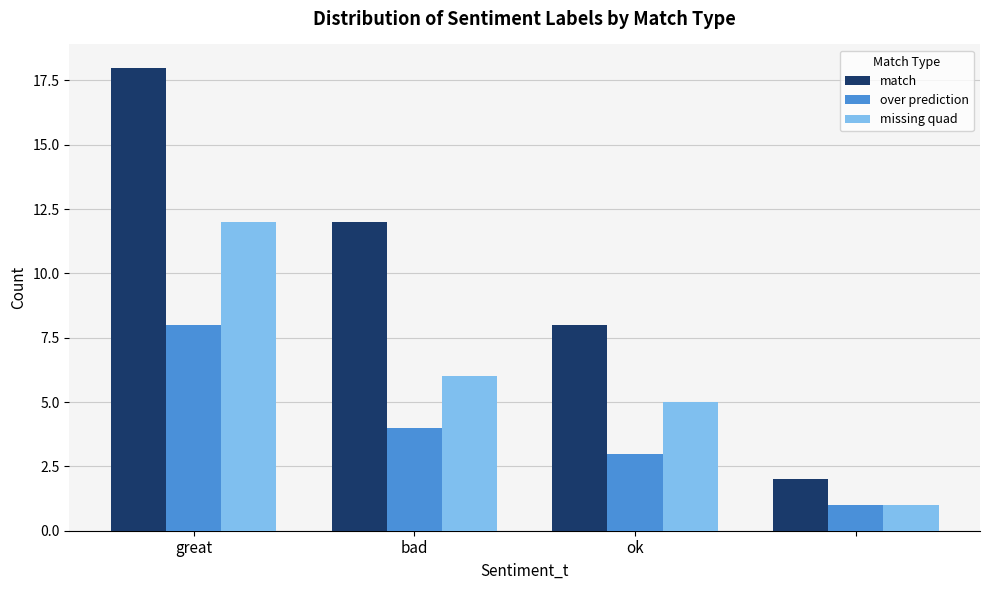

What is the greatest value displayed?

18